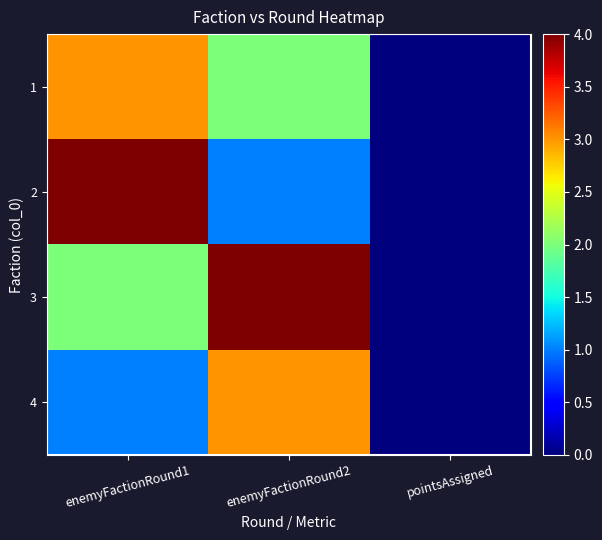

Reading left to right, what are all the values shown in this chart?

1: enemyFactionRound1=3	enemyFactionRound2=2	pointsAssigned=0
2: enemyFactionRound1=4	enemyFactionRound2=1	pointsAssigned=0
3: enemyFactionRound1=2	enemyFactionRound2=4	pointsAssigned=0
4: enemyFactionRound1=1	enemyFactionRound2=3	pointsAssigned=0